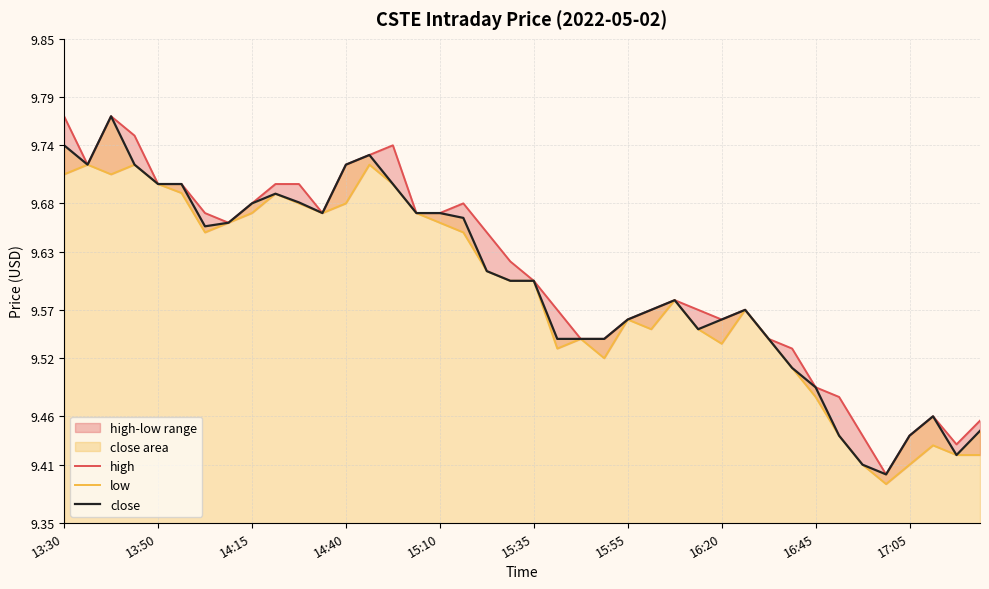

Rank the series by their maximum value, from lowest to highest.

low, high, close